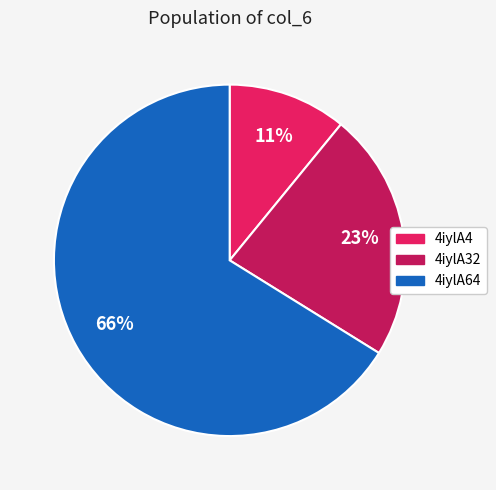

Combined, do 4iylA4 and 4iylA32 account for over 50%?

No